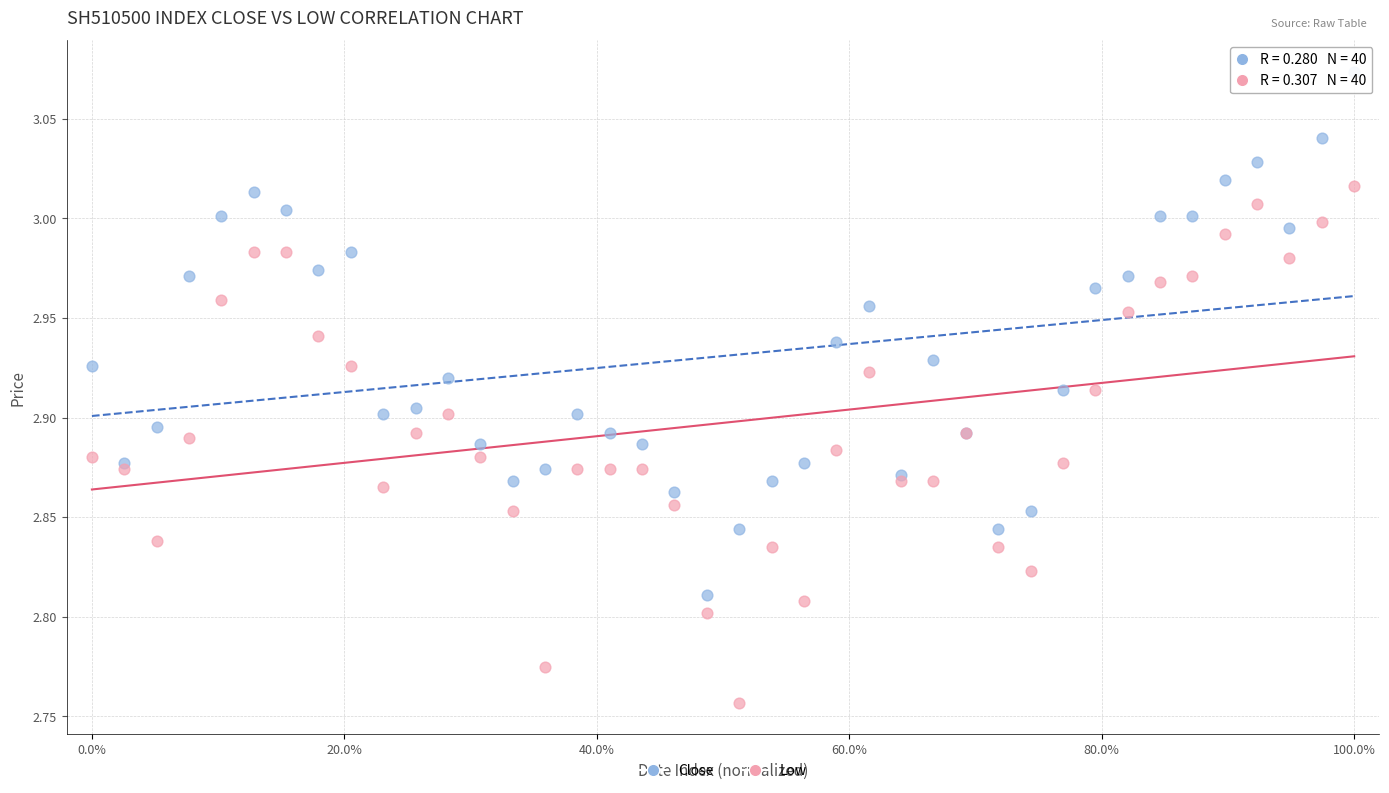

Which series has the largest Y range (max minus min)?

Close